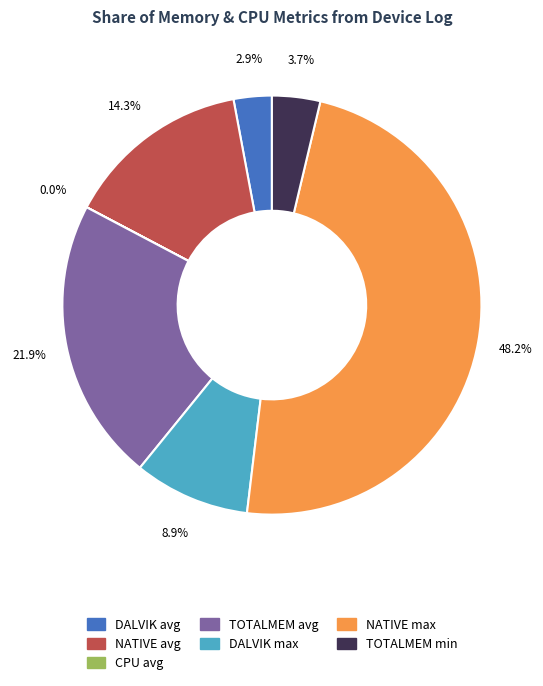

Which slice is the largest?

NATIVE max